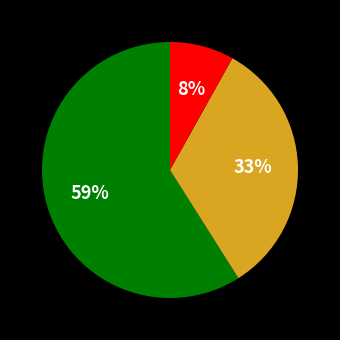

To the nearest percent, what is the difference between the largest and smallest slice percentages?

51%